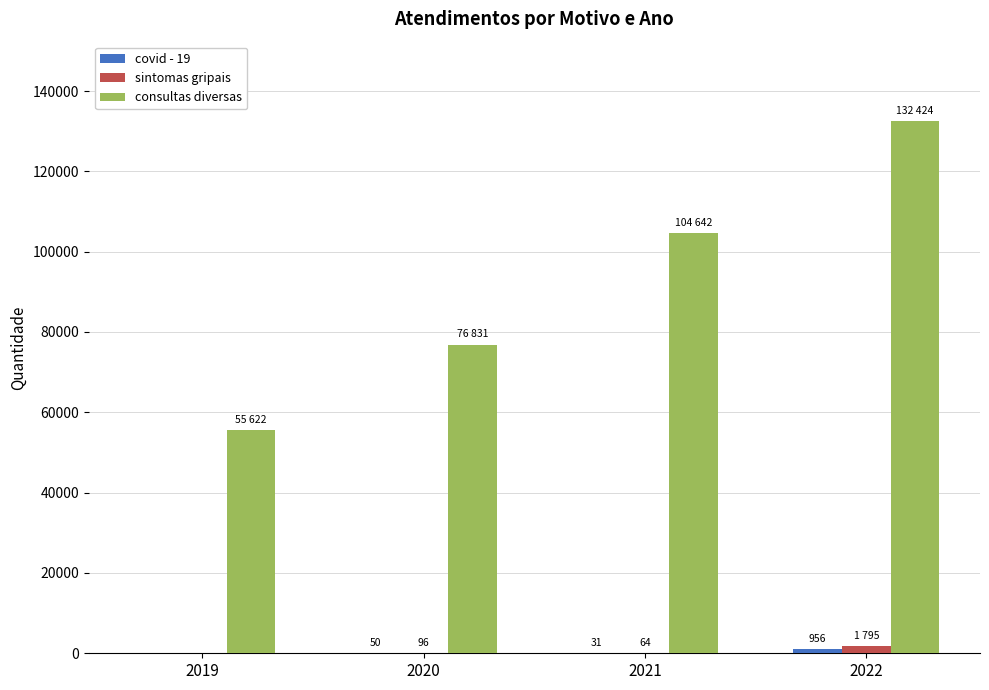

What is the sum of all consultas diversas values?

369519